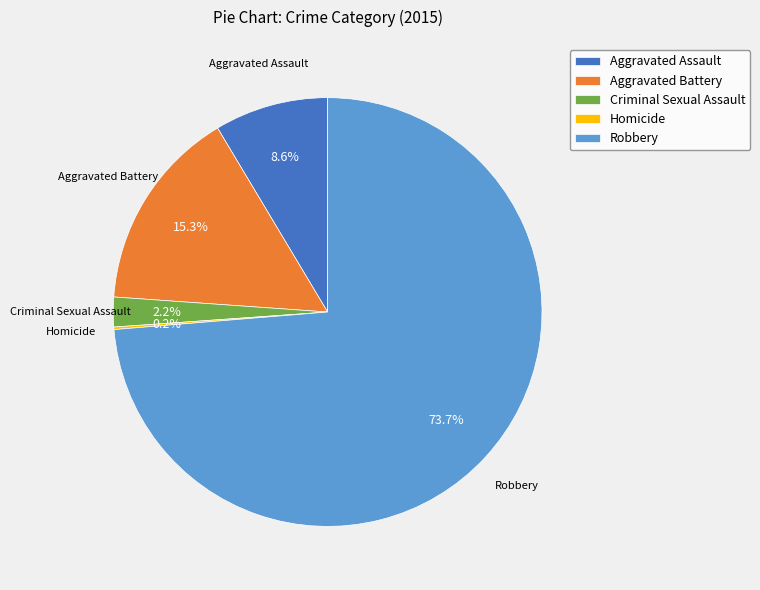

To the nearest percent, what percentage of the pie is Robbery?

74%